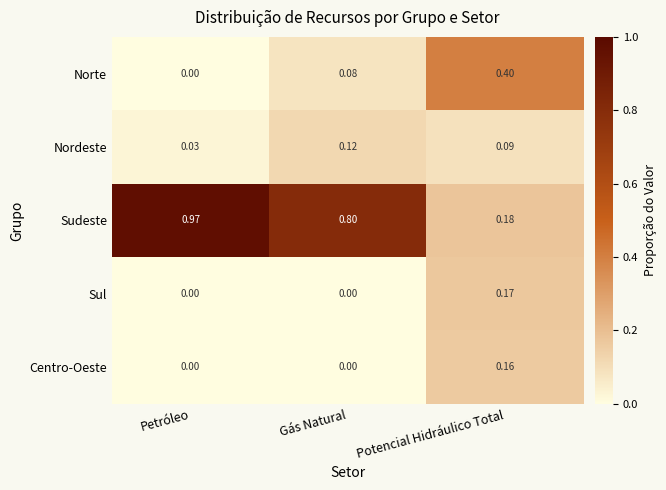

Is the value of Sudeste at Potencial Hidráulico Total greater than the value of Nordeste at Gás Natural?

Yes